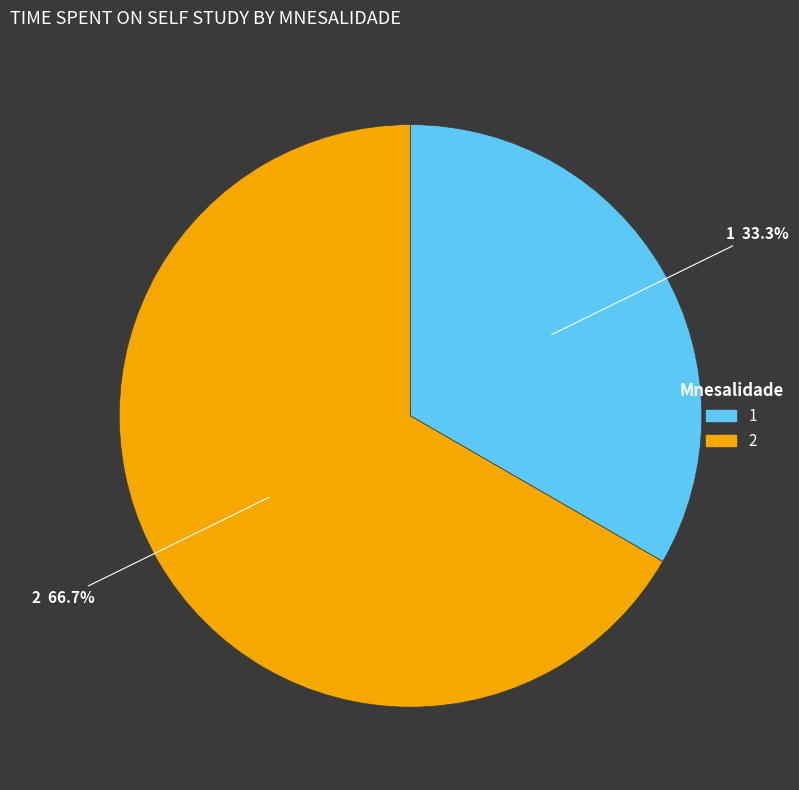

How many segments does this pie chart have?

2